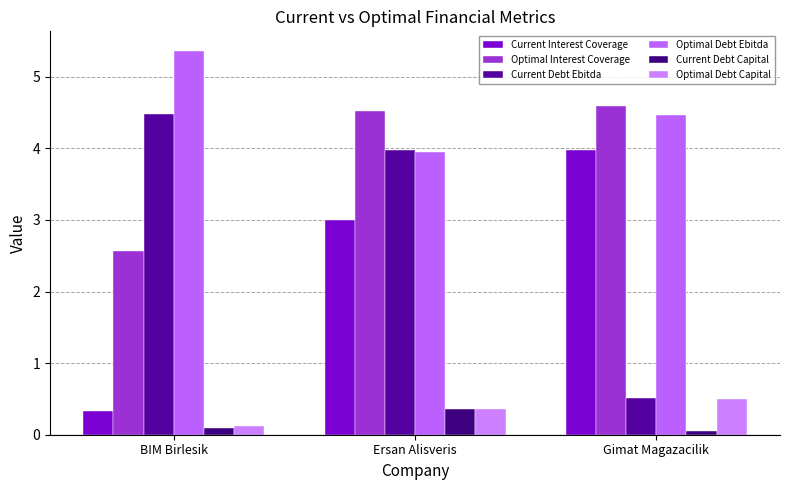

What is the sum of the Current Interest Coverage values at Ersan Alisveris and Gimat Magazacilik?

7.0